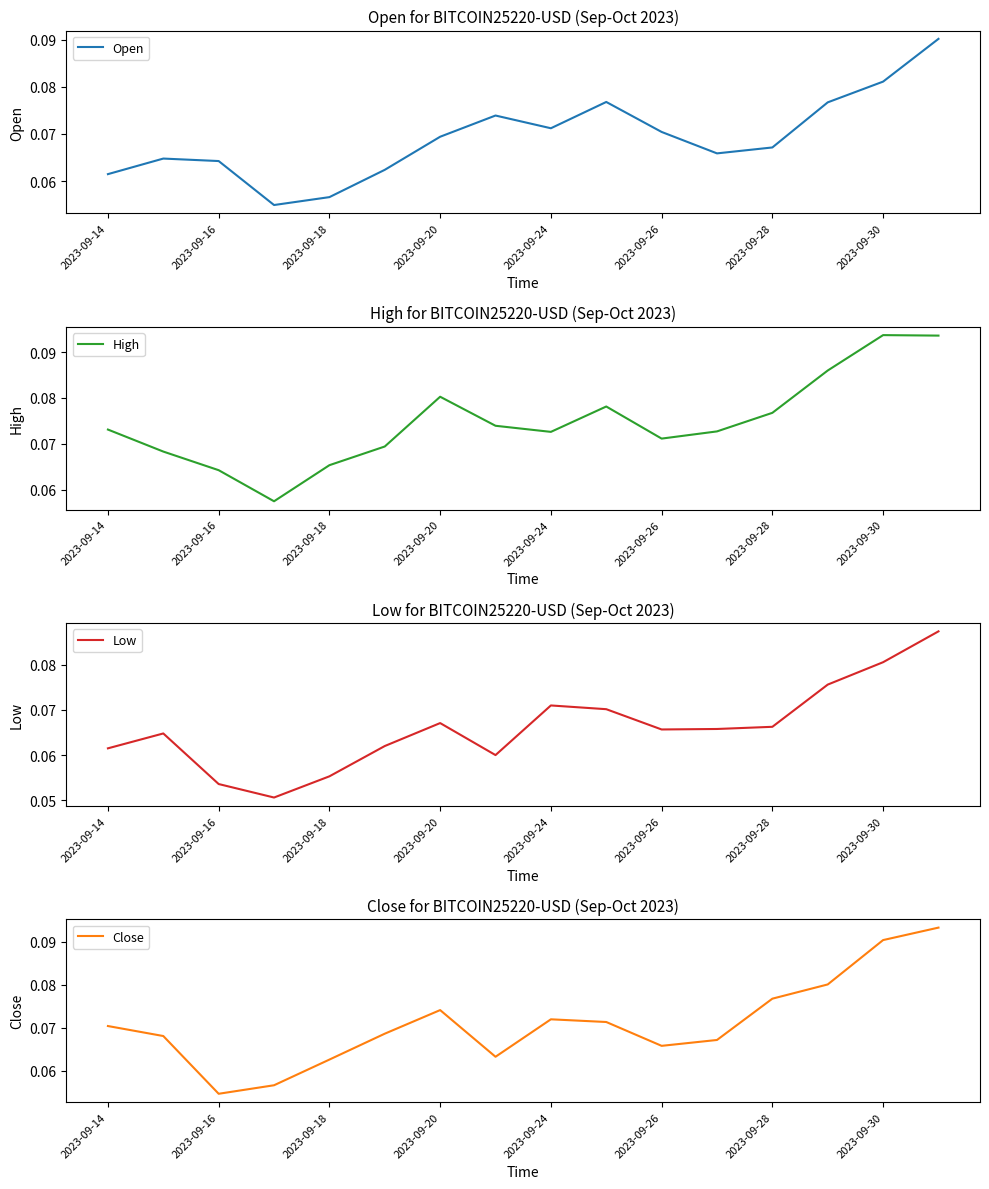

Which category has the lowest value in the Close series?

2023-09-16